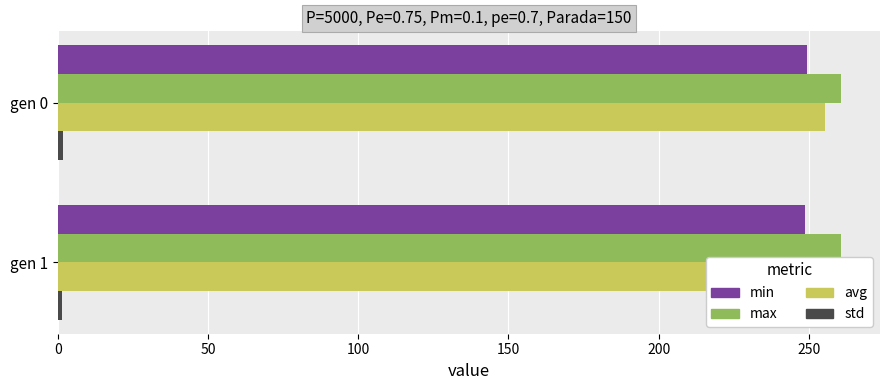

Rank the series at gen 0 from lowest to highest value.

std, min, avg, max